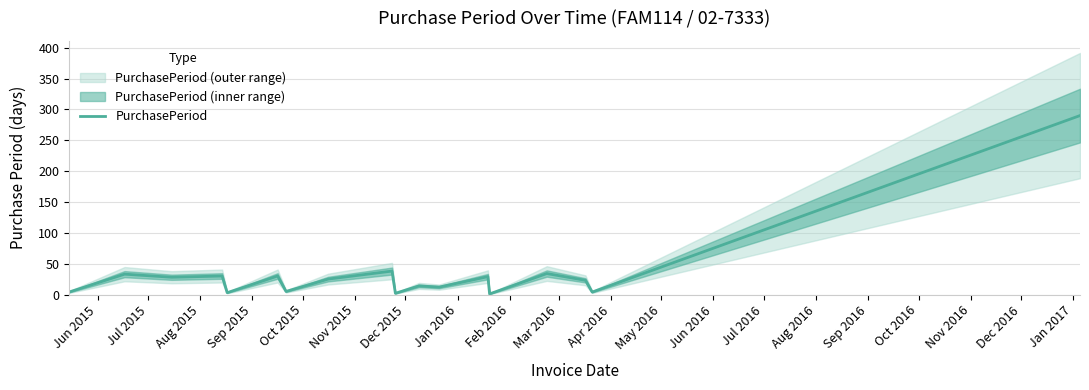

What is the minimum value shown in the chart?

1